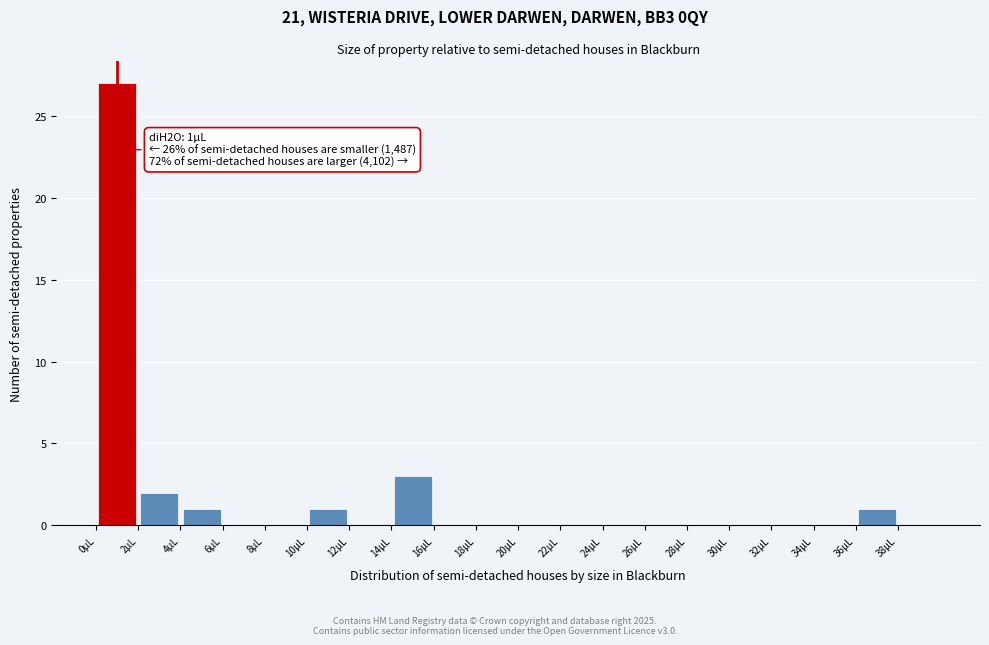

Which range on the x-axis has the tallest bar?

0 to 2